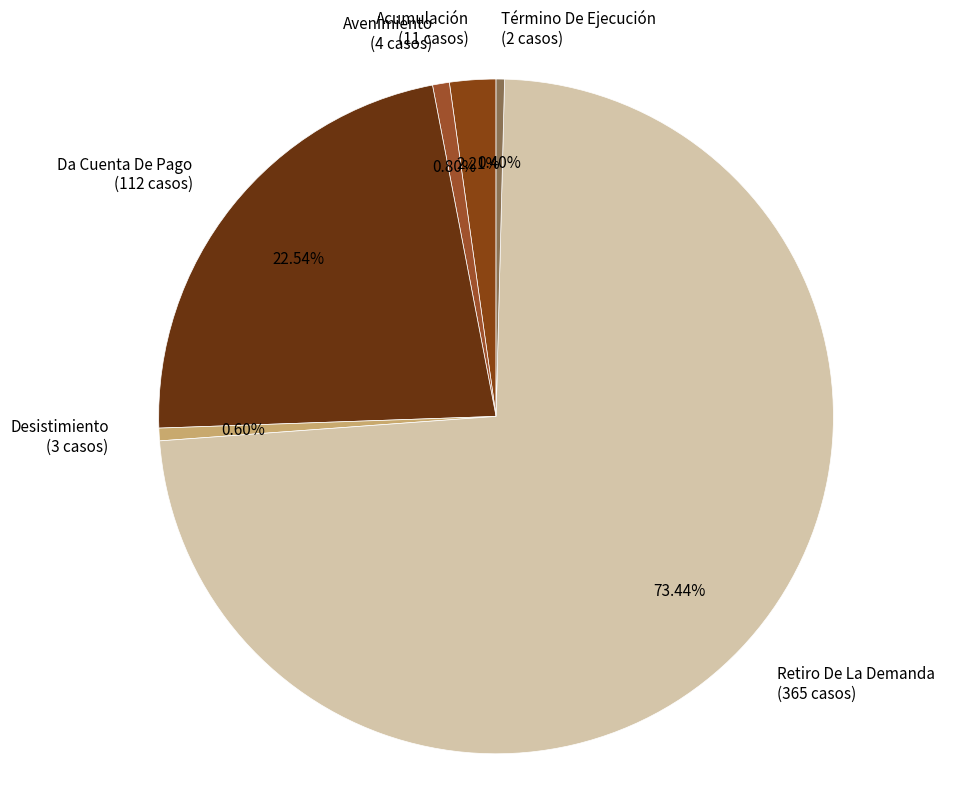

Combined, do Desistimiento and Avenimiento account for over 50%?

No